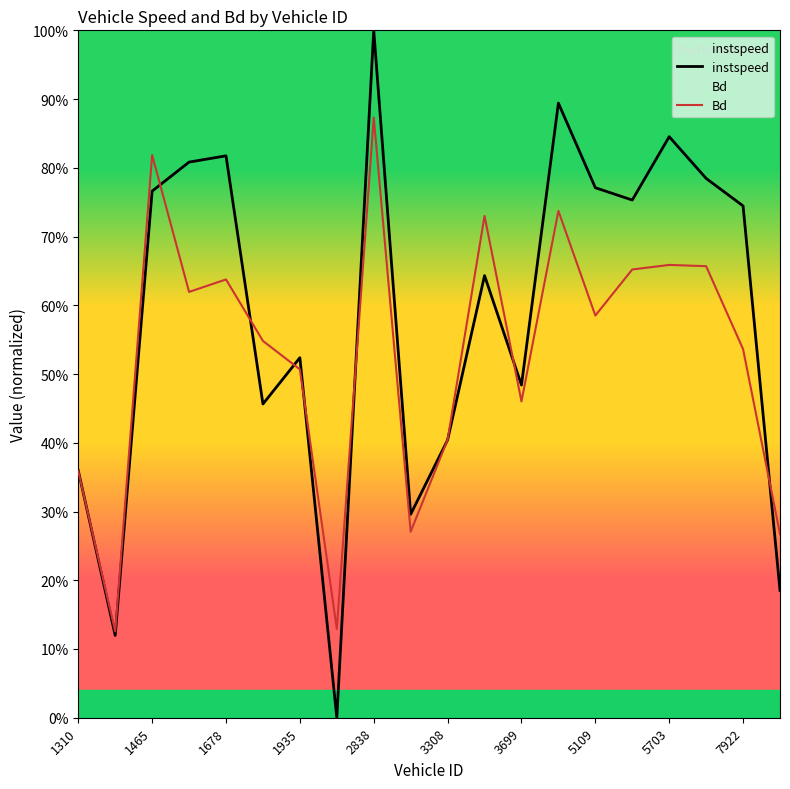

How many series are shown in this chart?

2